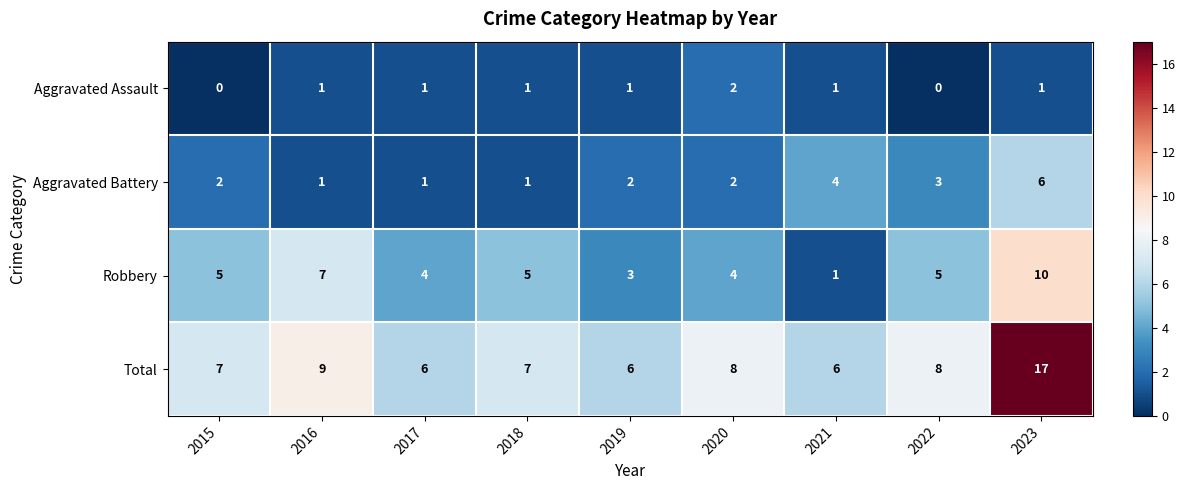

How many Robbery values are between 4 and 5?

5